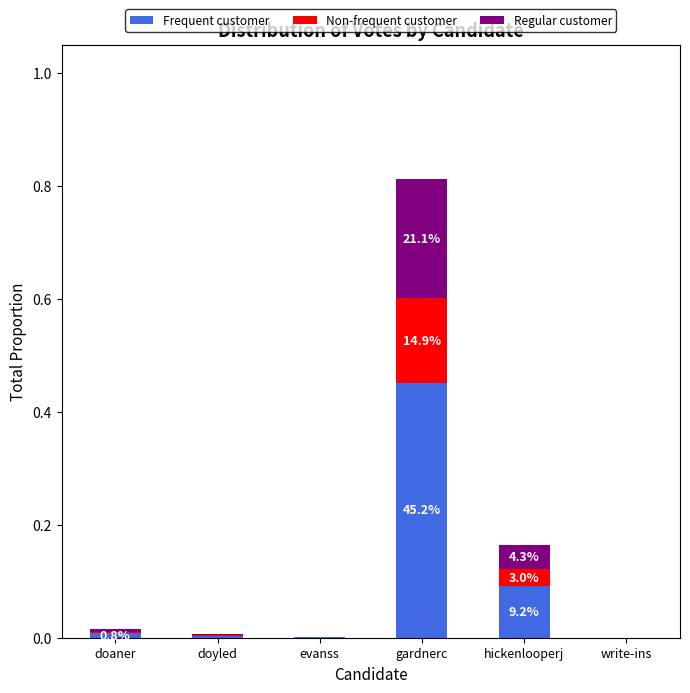

At which category is the sum across all series the highest?

gardnerc